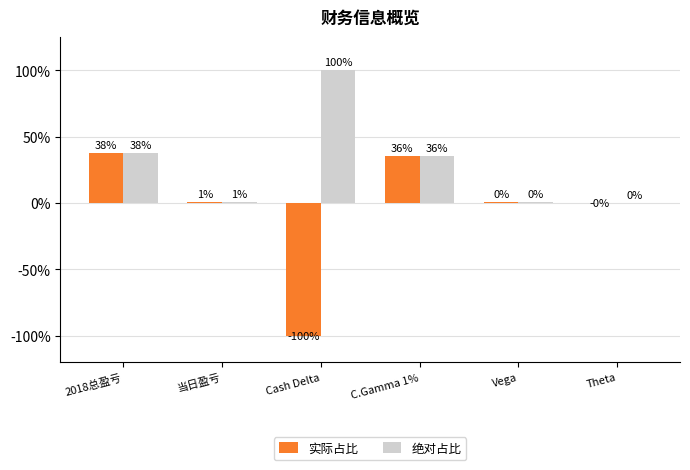

At which label does 实际占比 reach its peak?

2018总盈亏